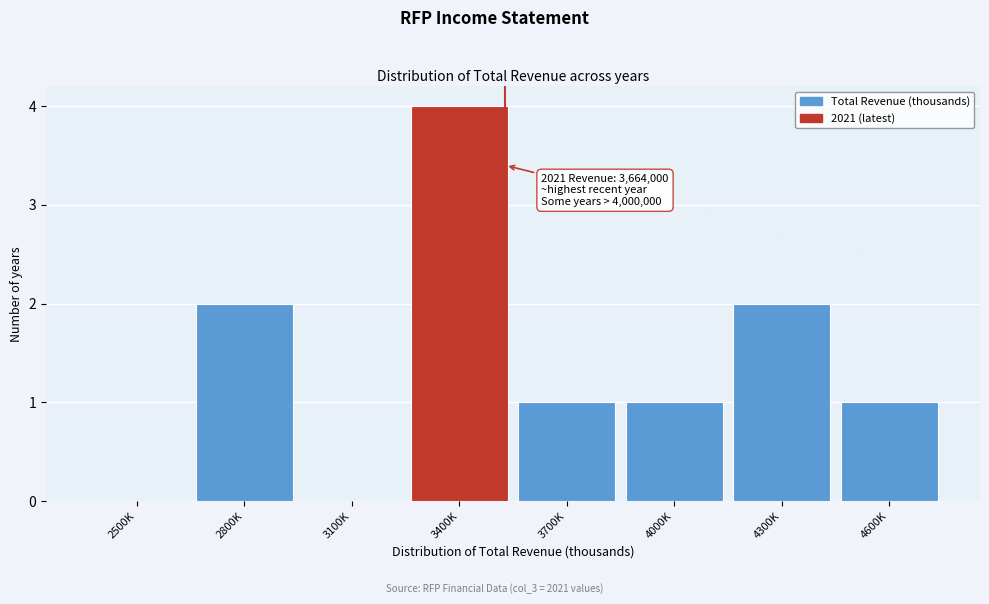

Reading left to right, list all the values displayed in this chart.

2500K=0	2800K=2	3100K=0	3400K=4	3700K=1	4000K=1	4300K=2	4600K=1